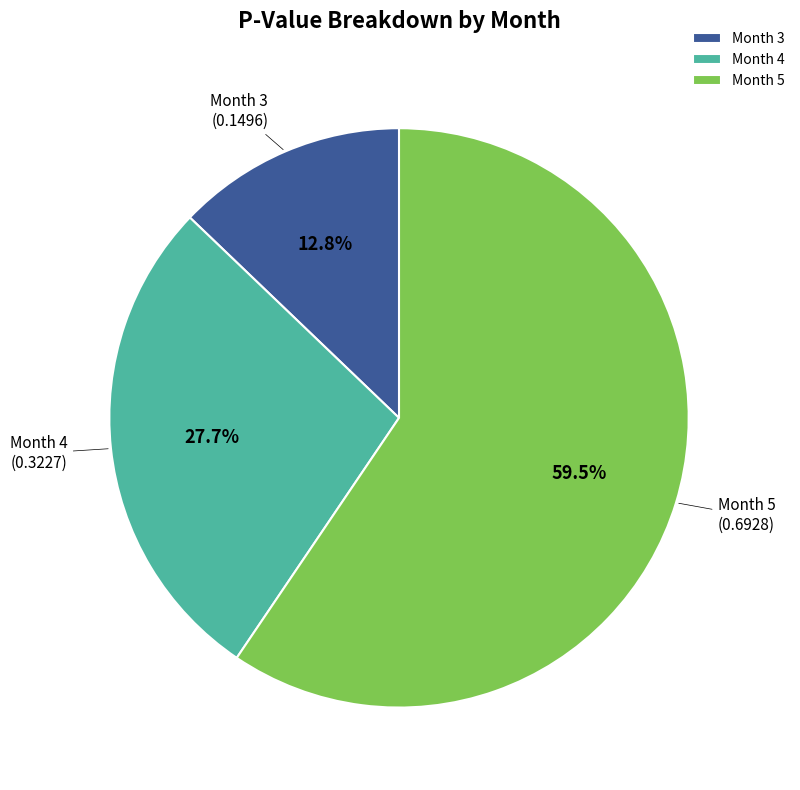

What is the smallest slice in the pie chart?

Month 3